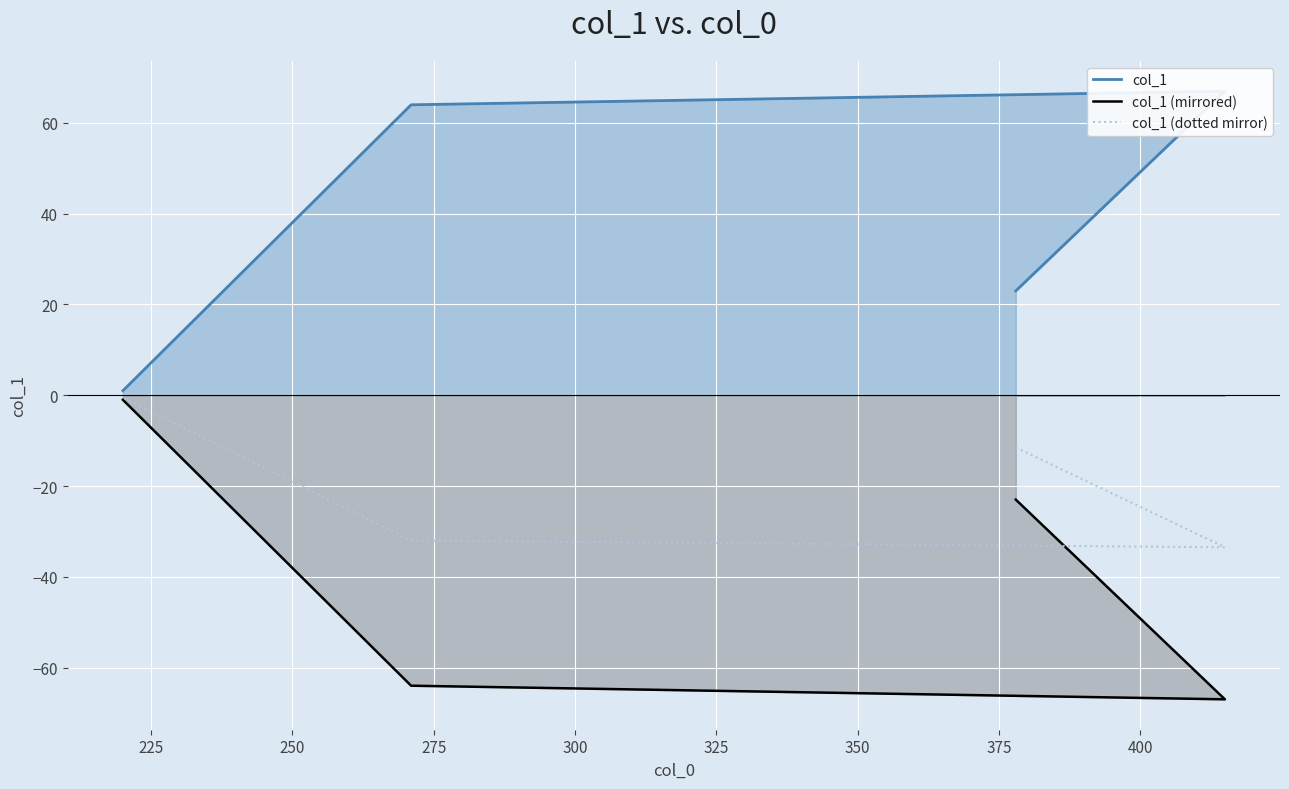

True or false: col_1 (mirrored) and col_1 (dotted mirror) intersect in this chart.

False